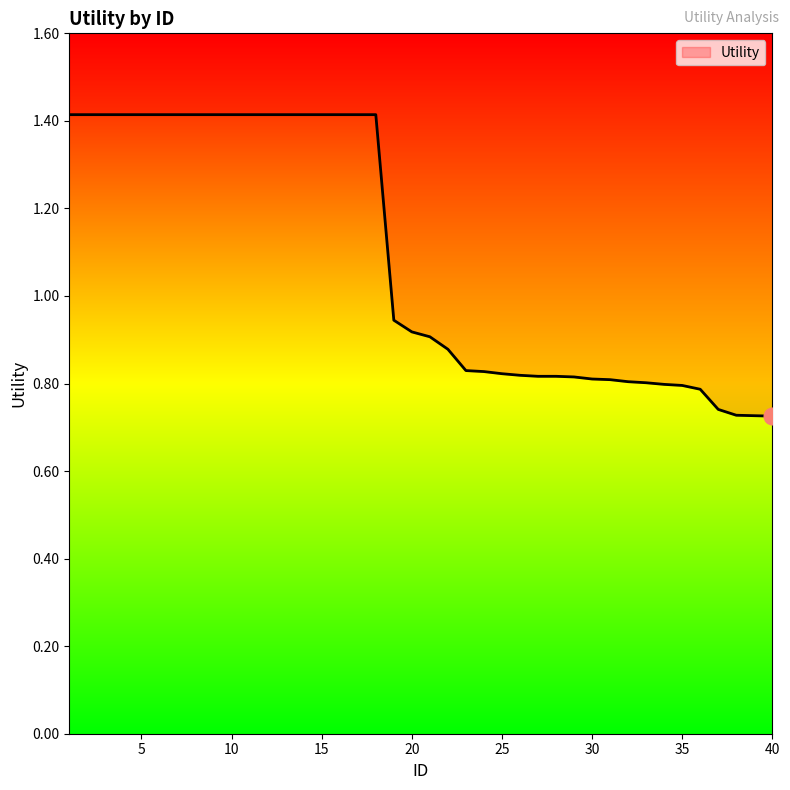

Reading left to right, list all the values displayed in this chart.

1=1.4	2=1.4	3=1.4	4=1.4	5=1.4	6=1.4	7=1.4	8=1.4	9=1.4	10=1.4	11=1.4	12=1.4	13=1.4	14=1.4	15=1.4	16=1.4	17=1.4	18=1.4	19=0.9	20=0.9	21=0.9	22=0.9	23=0.8	24=0.8	25=0.8	26=0.8	27=0.8	28=0.8	29=0.8	30=0.8	31=0.8	32=0.8	33=0.8	34=0.8	35=0.8	36=0.8	37=0.7	38=0.7	39=0.7	40=0.7